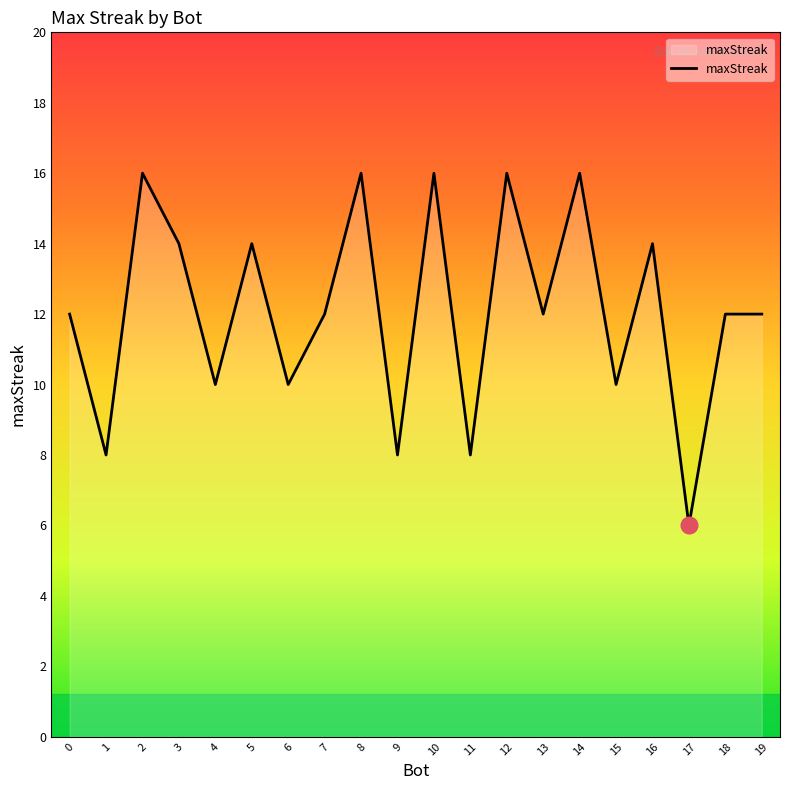

What is the sum of the values at 12 and 13?

28